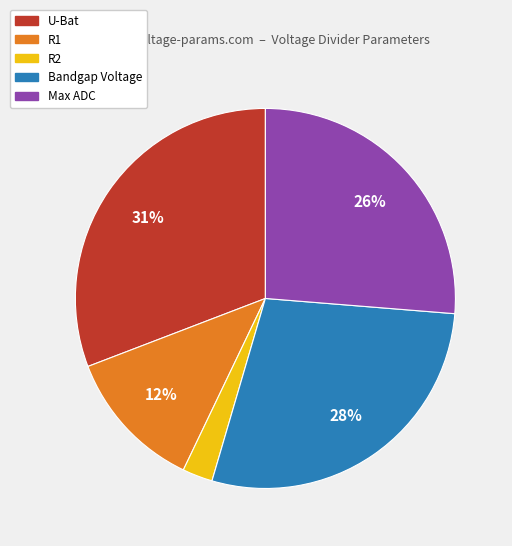

How many slices are in this pie chart?

5